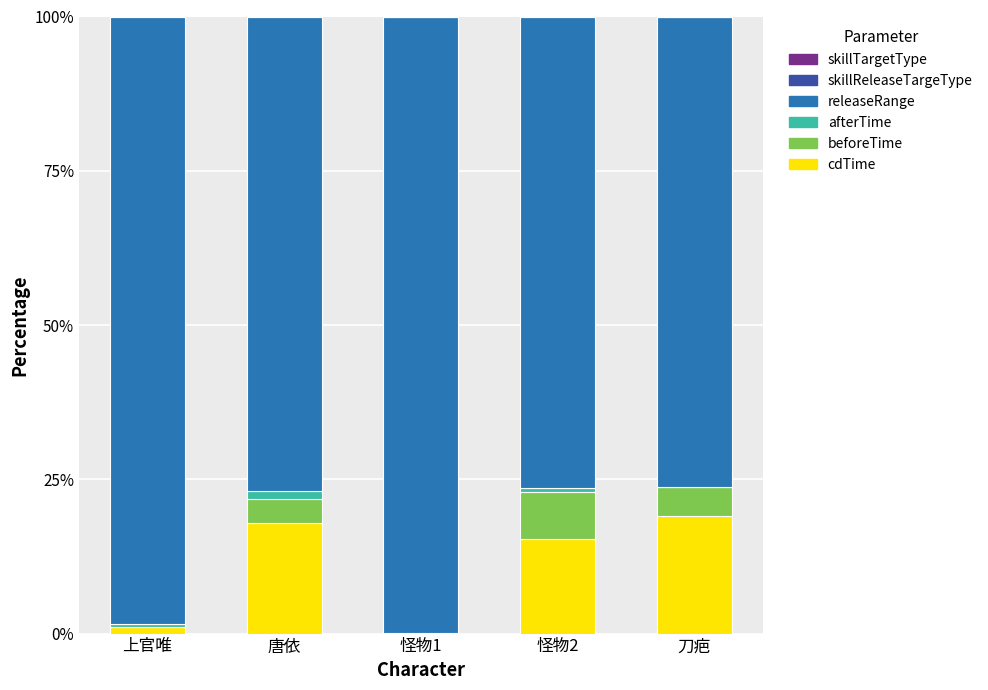

What is the sum of all cdTime values?

53.3